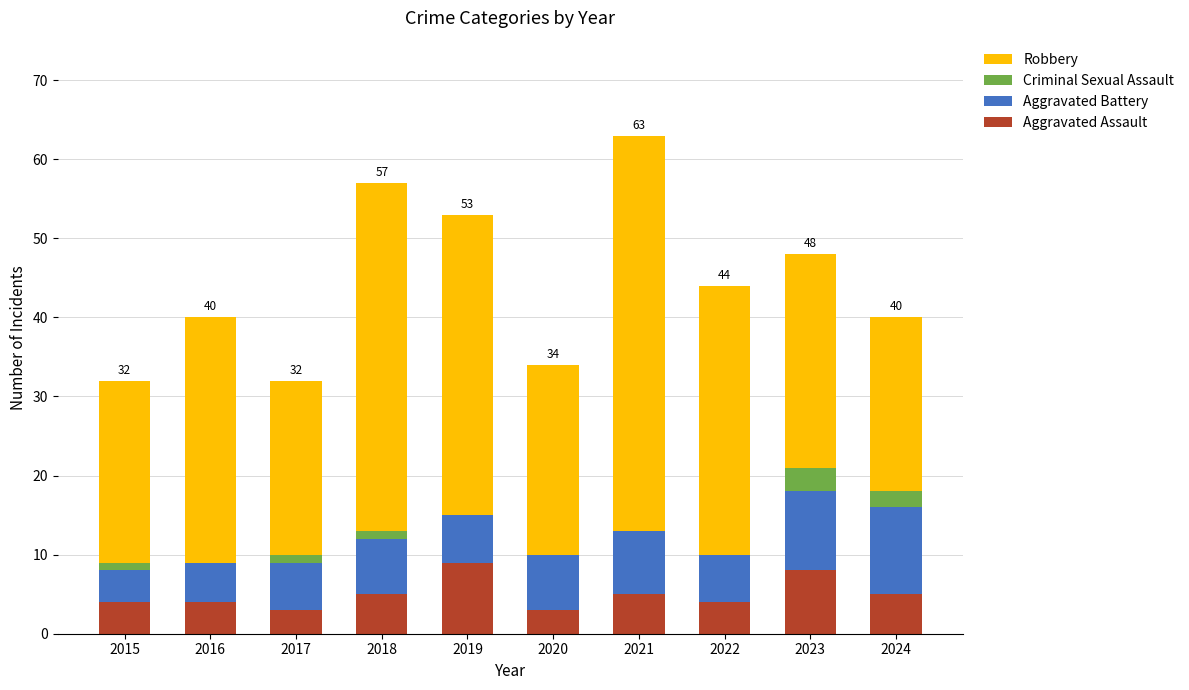

What is the total value across all series at 2021?

63